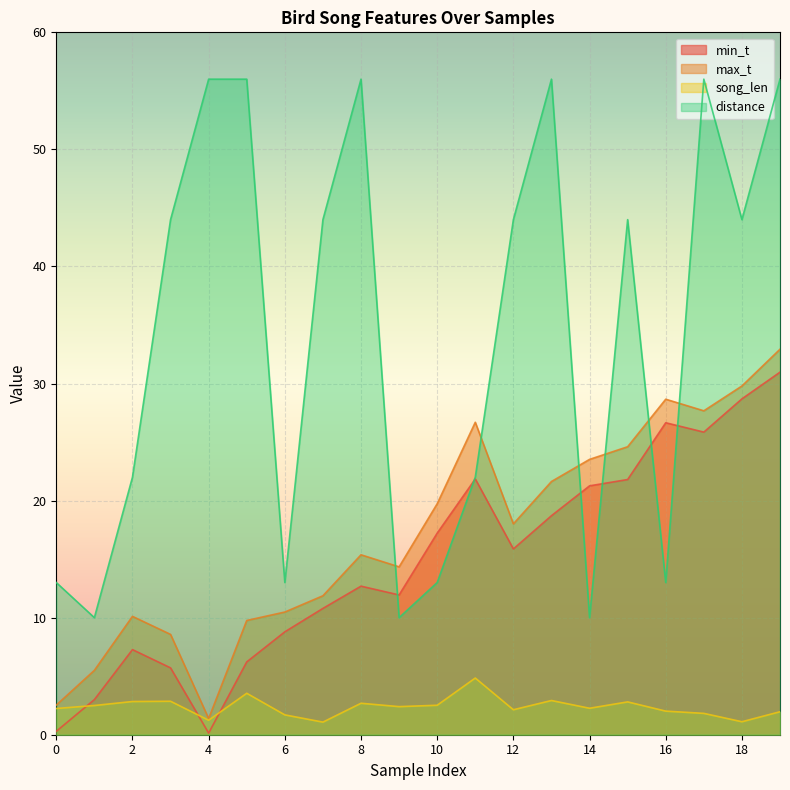

What is the difference between the maximum and second lowest values in the distance series?

46.0